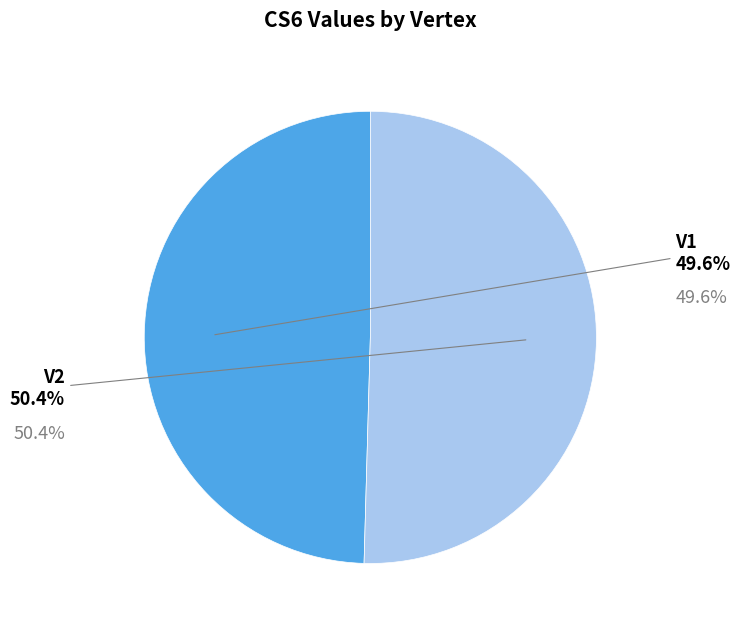

Does any single category account for the majority?

Yes